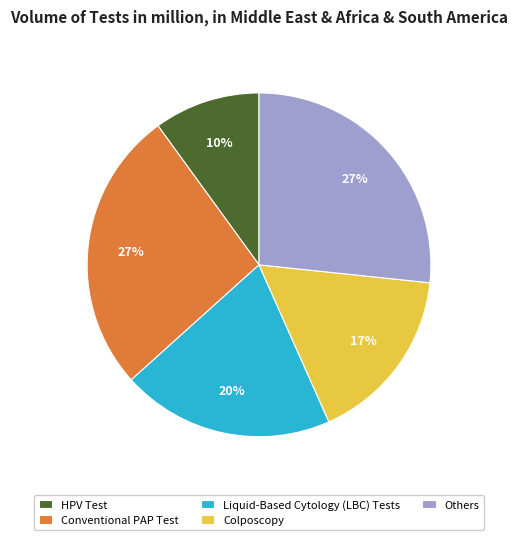

To the nearest percent, what is the average slice percentage?

20%